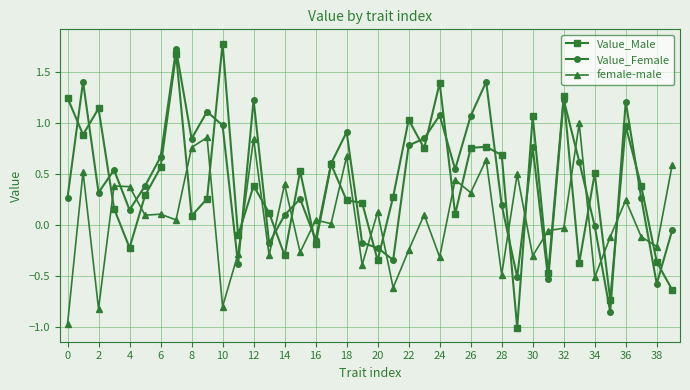

True or false: Value_Male has more than 2 interior local peaks.

True